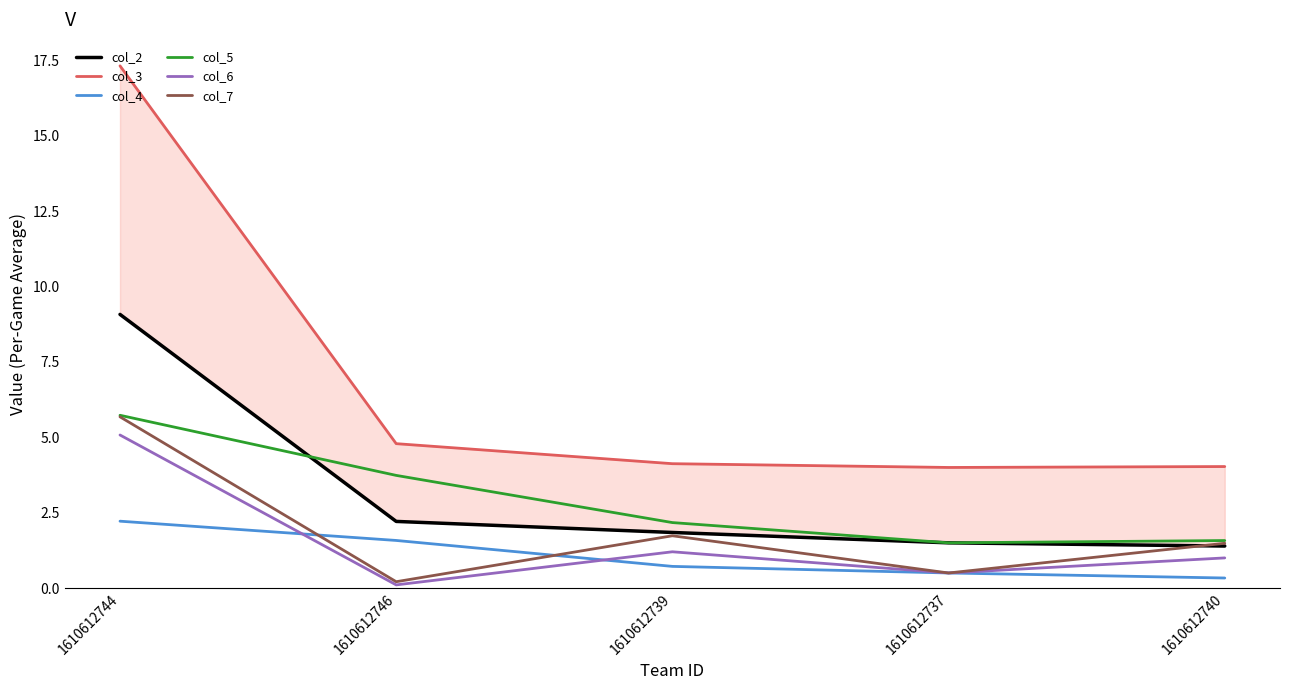

What is the value of the col_4 point at the 3rd from the left?

0.7